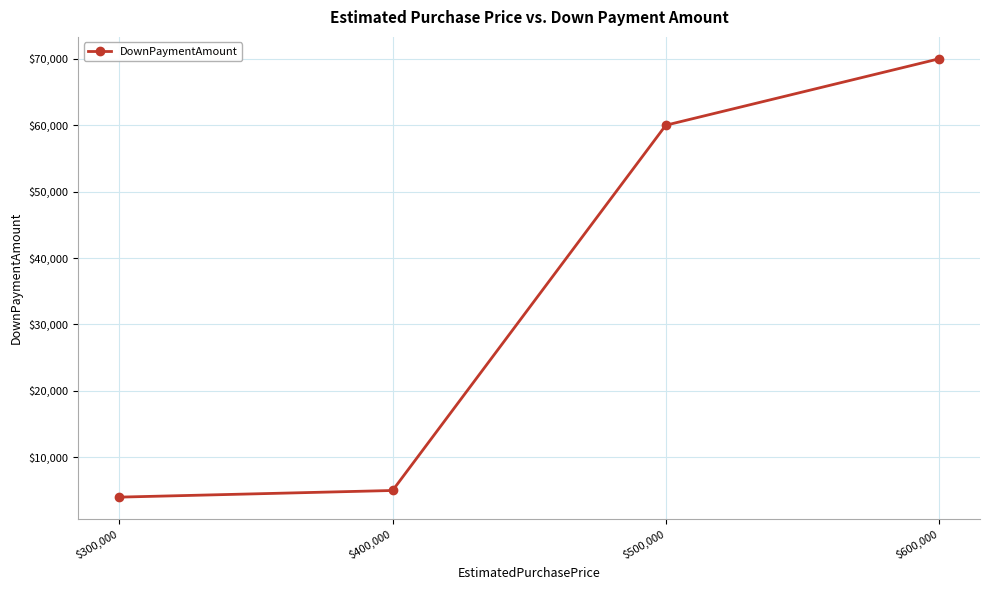

Reading left to right, what are all the values shown in this chart?

4000	5000	60000	70000